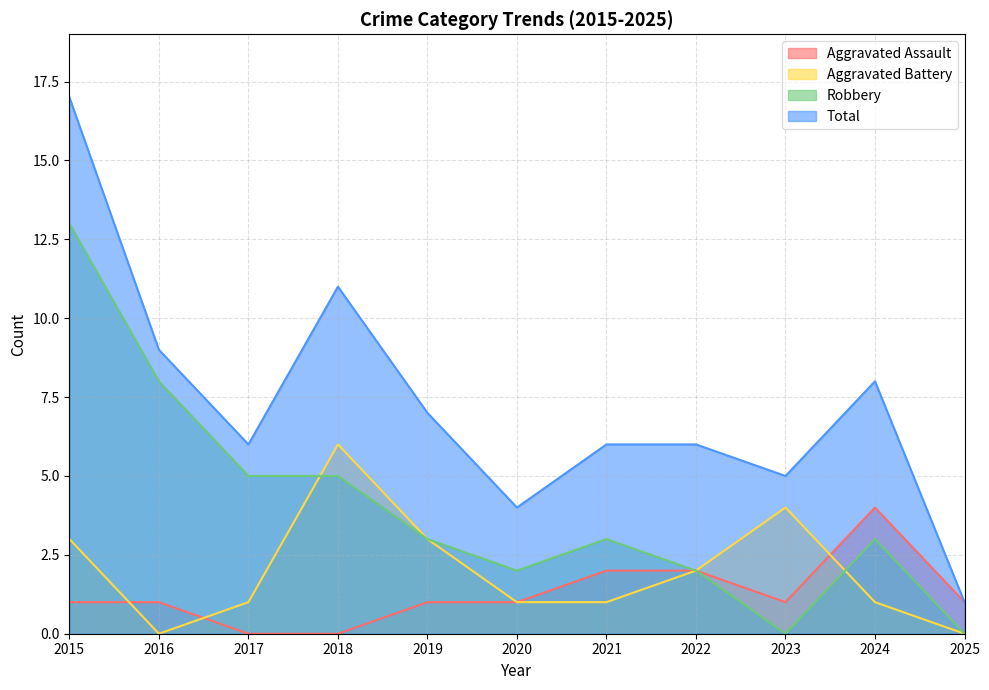

True or false: Aggravated Assault and Total intersect in this chart.

False